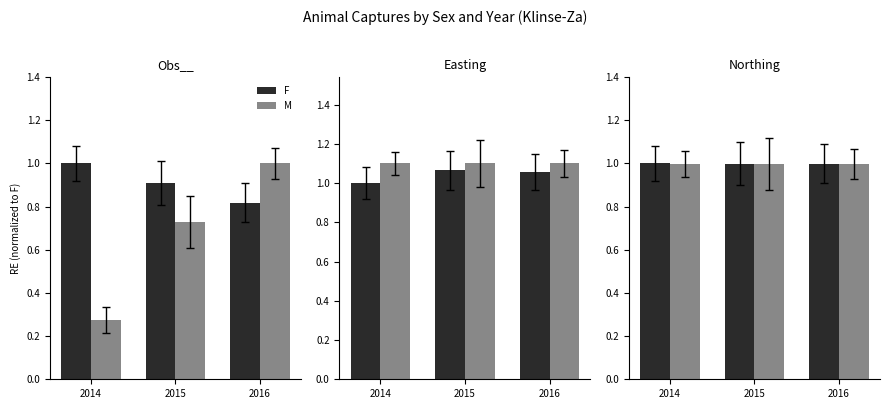

Rank the series by their average value, from highest to lowest.

F, M